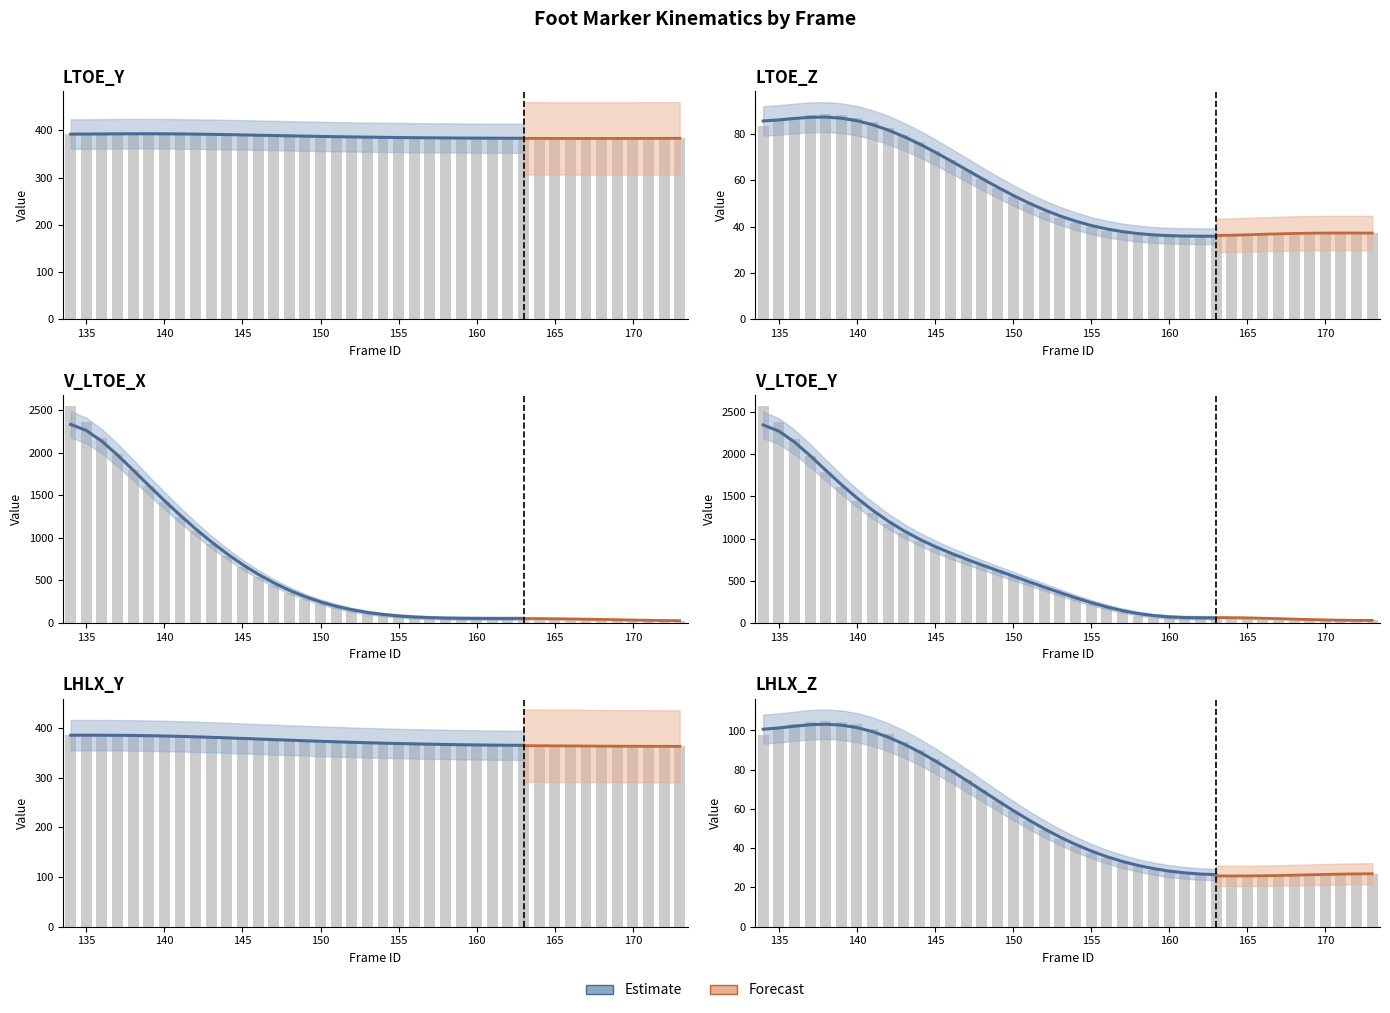

Reading left to right, extract all data points from this chart.

LTOE_Y: 391.1	391.8	392.3	392.7	392.9	392.9	392.7	392.4	392.0	391.5	390.9	390.2	389.5	388.8	388.1	387.5	386.8	386.3	385.8	385.3	384.9	384.5	384.2	383.9	383.7	383.5	383.3	383.1	383.0	382.9	382.8	382.7	382.6	382.6	382.6	382.6	382.7	382.8	382.9	383.0
LTOE_Z: 83.5	85.7	87.3	88.3	88.6	88.1	87.0	85.1	82.7	79.7	76.3	72.6	68.6	64.6	60.5	56.6	53.0	49.5	46.5	43.8	41.6	39.7	38.3	37.2	36.4	36.0	35.7	35.7	35.8	36.0	36.2	36.5	36.7	36.9	37.1	37.2	37.3	37.3	37.2	37.2
V_LTOE_X: 2550.2	2363.8	2173.8	1982.3	1791.8	1604.6	1422.8	1248.6	1083.7	929.9	788.3	659.9	545.3	444.7	358.0	284.8	224.2	175.4	137.1	108.1	86.9	72.3	62.8	57.2	54.4	53.4	53.4	53.7	53.8	53.5	52.5	50.8	48.4	45.5	42.1	38.5	34.9	31.4	28.2	25.4
V_LTOE_Y: 2571.7	2376.3	2178.6	1982.7	1793.1	1614.0	1449.0	1301.2	1172.1	1061.4	967.5	887.0	815.9	750.2	686.5	622.6	557.2	490.4	422.8	355.7	290.8	229.8	174.5	126.7	88.7	63.5	53.7	55.6	60.8	64.6	65.2	62.9	58.3	52.2	45.6	39.6	34.9	31.9	30.7	30.4
LHLX_Y: 385.0	385.3	385.4	385.3	385.0	384.6	383.9	383.1	382.1	381.1	379.9	378.8	377.5	376.3	375.1	373.9	372.8	371.8	370.8	369.9	369.0	368.3	367.6	367.0	366.4	365.9	365.5	365.1	364.7	364.4	364.1	363.8	363.6	363.4	363.2	363.0	362.9	362.8	362.8	362.7
LHLX_Z: 97.9	100.9	103.0	104.4	104.9	104.4	103.1	101.0	98.0	94.3	90.0	85.3	80.2	74.8	69.4	64.0	58.8	53.8	49.1	44.9	41.0	37.7	34.8	32.4	30.4	28.8	27.7	26.8	26.3	25.9	25.8	25.8	25.9	26.0	26.2	26.4	26.6	26.8	27.0	27.1